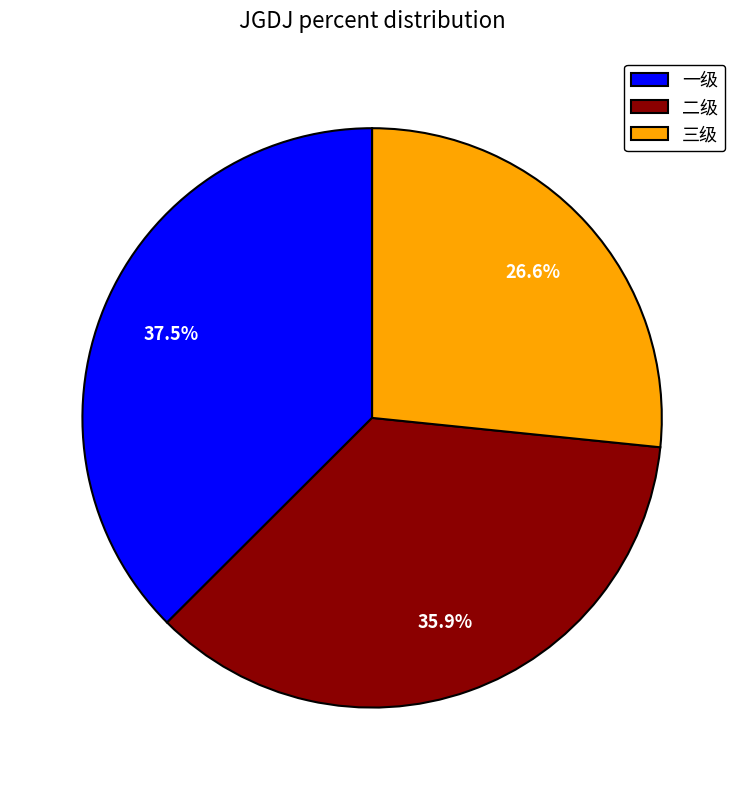

To the nearest percent, what portion does 三级 represent?

27%